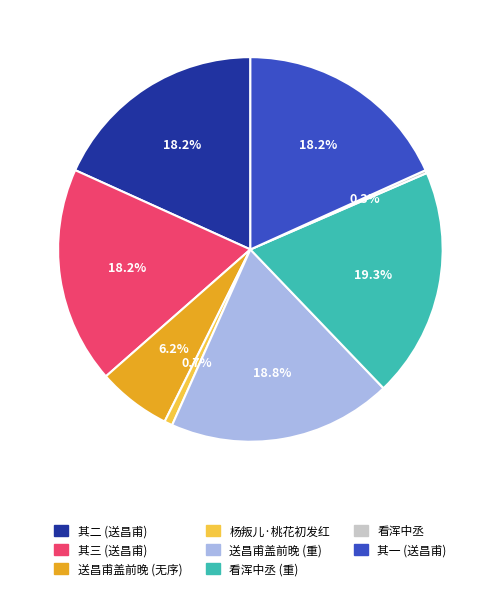

Is there any slice that represents more than half of the pie?

No